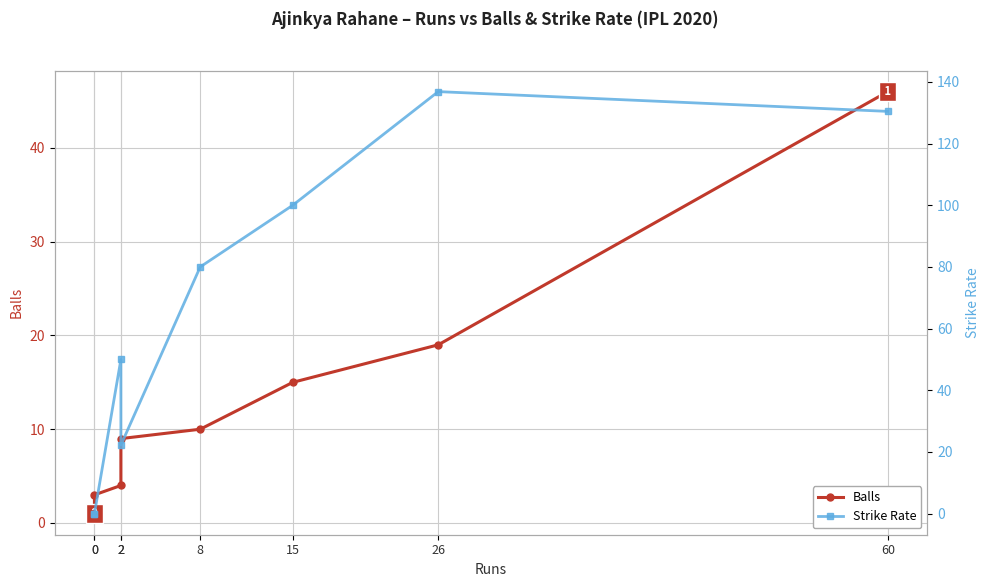

Which series changed the most between 0 and 15?

Strike Rate